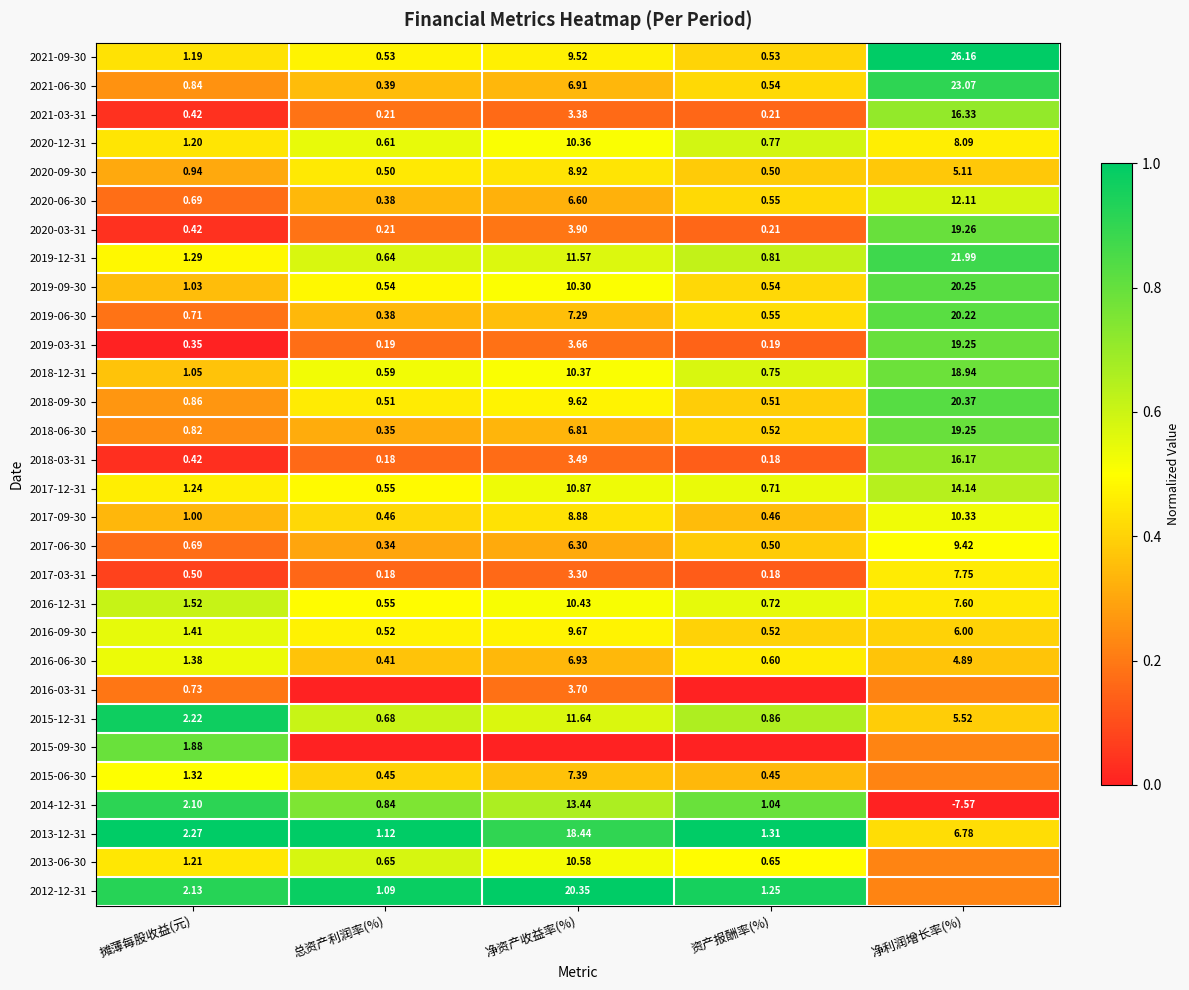

List the labels in order of 2017-12-31 value, smallest first.

总资产利润率(%), 资产报酬率(%), 摊薄每股收益(元), 净资产收益率(%), 净利润增长率(%)